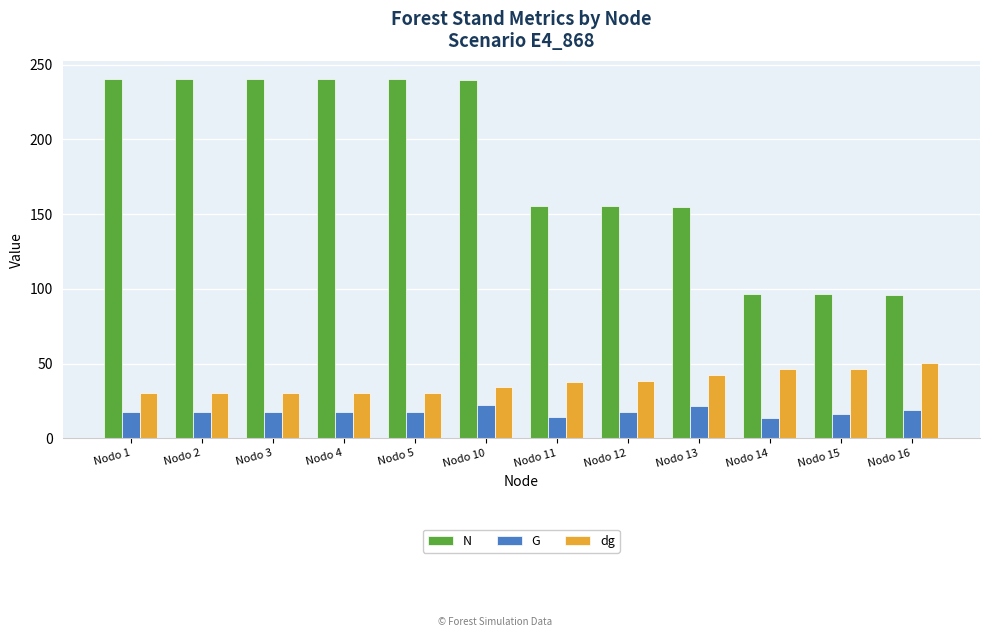

Which series has the largest total across all categories?

N